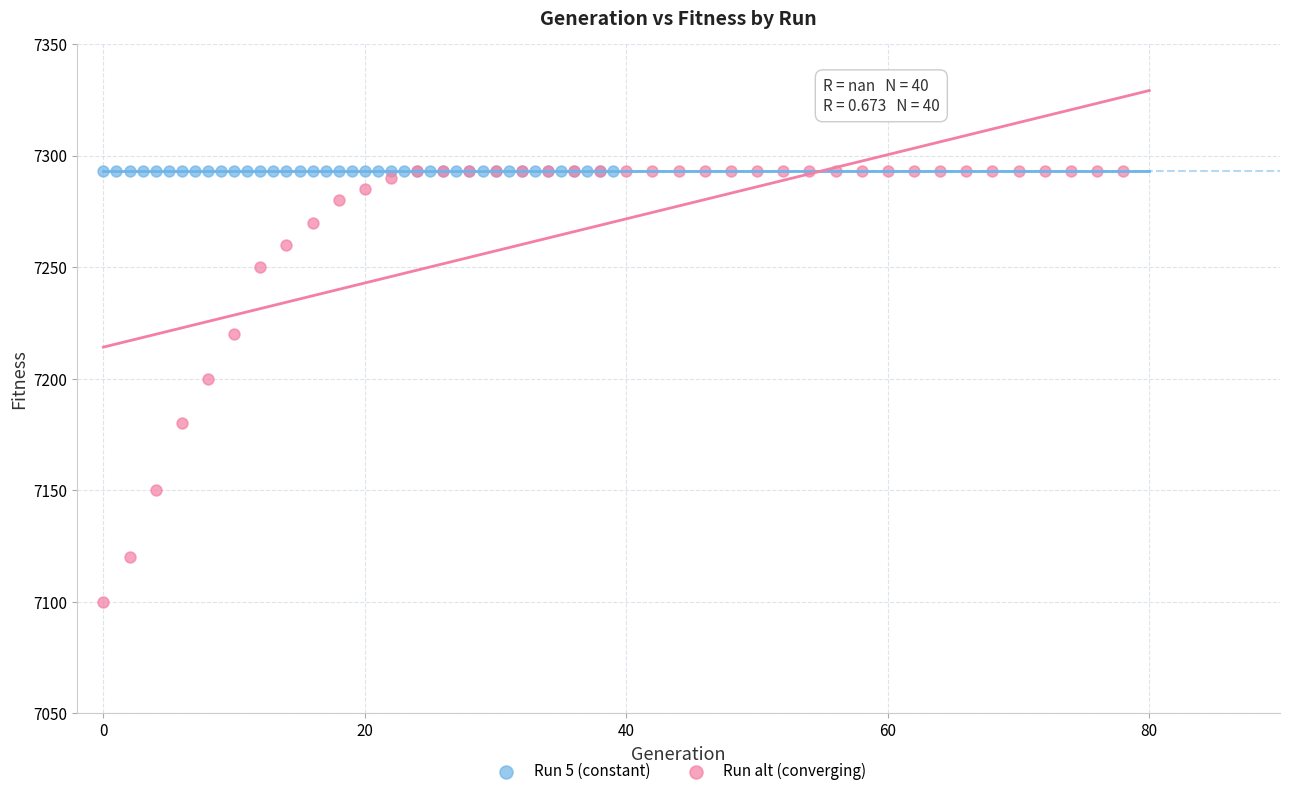

Which series contains the lowest Y value?

Run alt (converging)